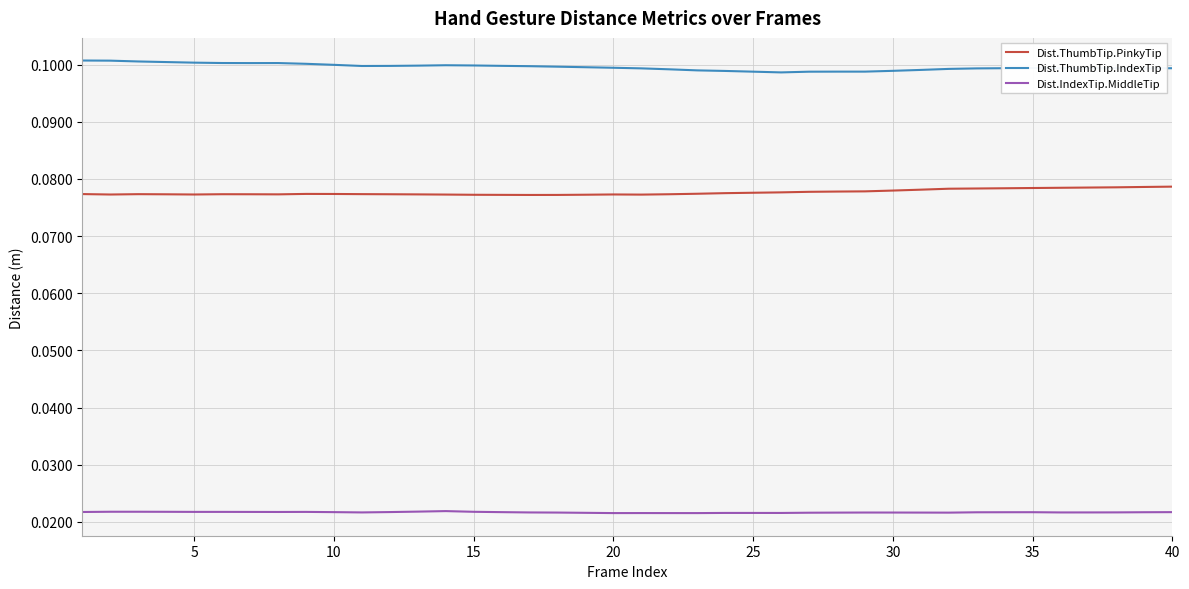

Which series has the largest total across all categories?

Dist.ThumbTip.IndexTip